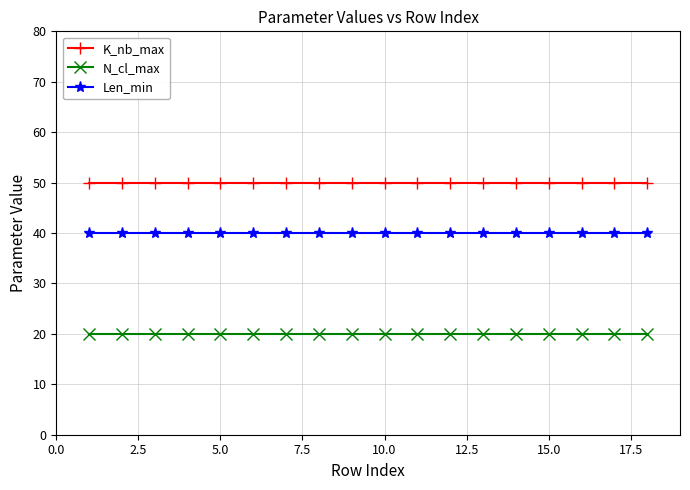

Does the chart display data point markers on the line(s)?

Yes